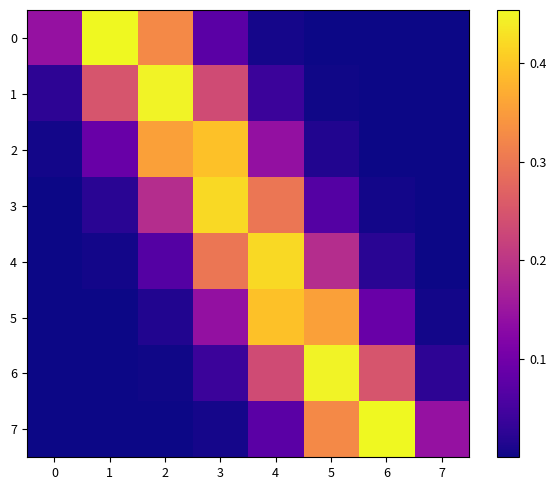

Reading left to right, extract all data points from this chart.

0: 0=0.1	1=0.5	2=0.3	3=0.1	4=0.0	5=0.0	6=0.0	7=0.0
1: 0=0.0	1=0.2	2=0.4	3=0.2	4=0.0	5=0.0	6=0.0	7=0.0
2: 0=0.0	1=0.1	2=0.4	3=0.4	4=0.1	5=0.0	6=0.0	7=0.0
3: 0=0.0	1=0.0	2=0.2	3=0.4	4=0.3	5=0.1	6=0.0	7=0.0
4: 0=0.0	1=0.0	2=0.1	3=0.3	4=0.4	5=0.2	6=0.0	7=0.0
5: 0=0.0	1=0.0	2=0.0	3=0.1	4=0.4	5=0.4	6=0.1	7=0.0
6: 0=0.0	1=0.0	2=0.0	3=0.0	4=0.2	5=0.4	6=0.2	7=0.0
7: 0=0.0	1=0.0	2=0.0	3=0.0	4=0.1	5=0.3	6=0.5	7=0.1